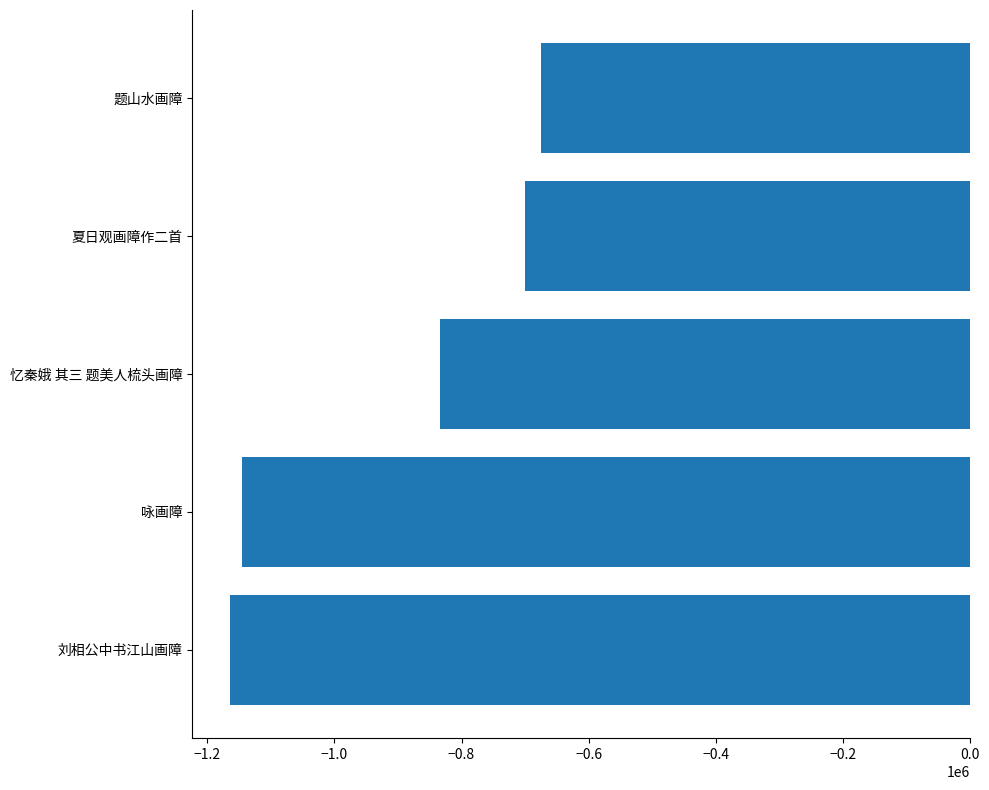

What is the difference between the values at 咏画障 and 忆秦娥 其三 题美人梳头画障?

312711